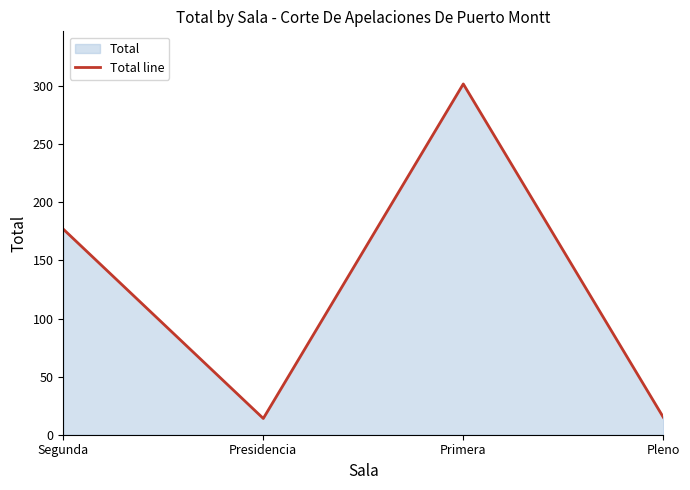

Rank the categories by value from lowest to highest.

Presidencia, Pleno, Segunda, Primera